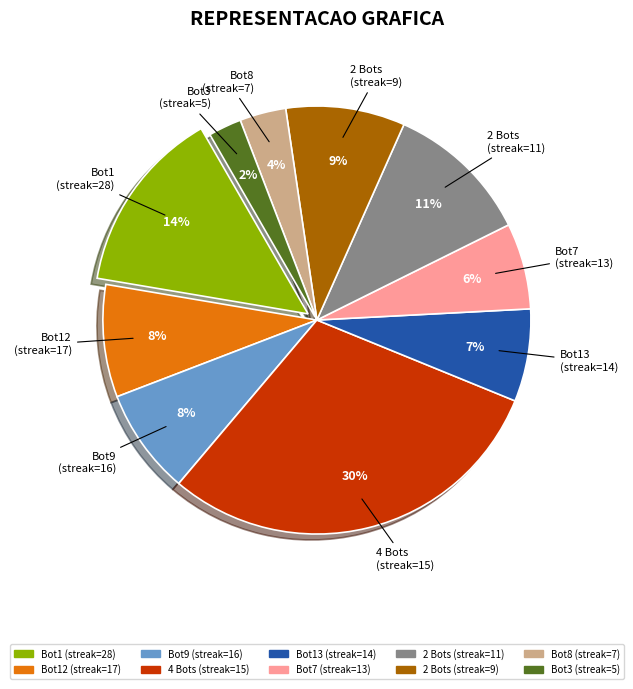

Is there a majority slice in this chart?

No